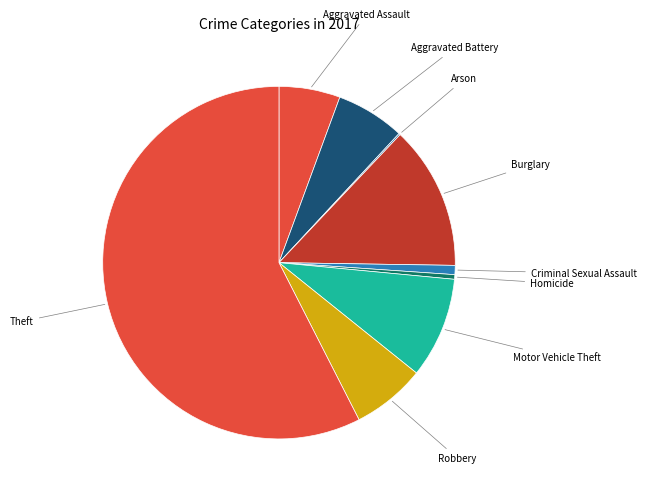

To the nearest percent, what is the average slice percentage?

11%